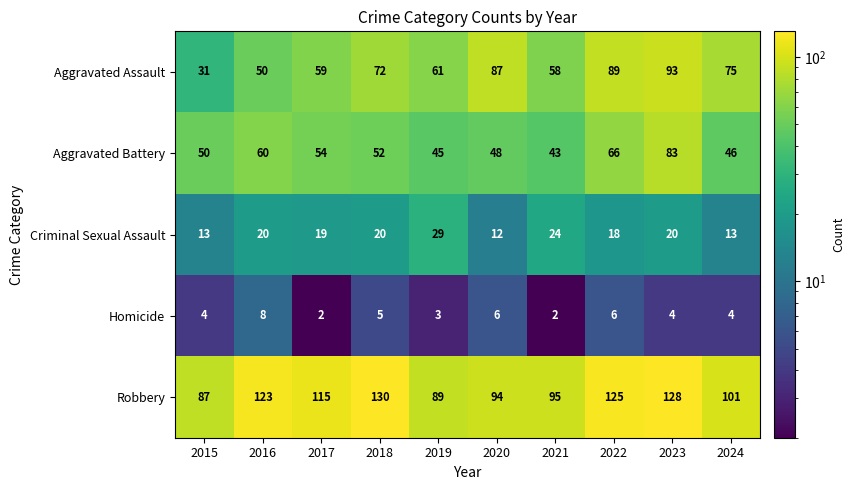

What is the difference between the Aggravated Assault values at 2020 and 2016?

37